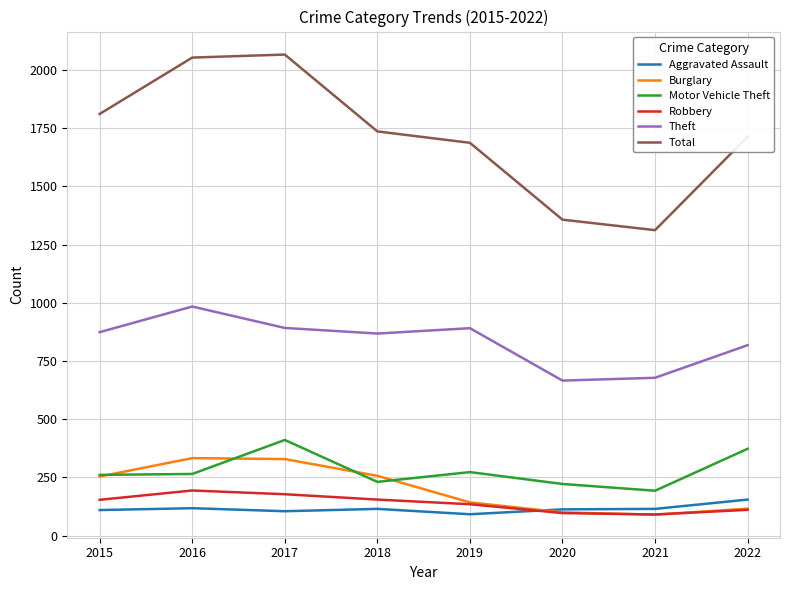

At how many categories does at least one series exceed 1461?

6